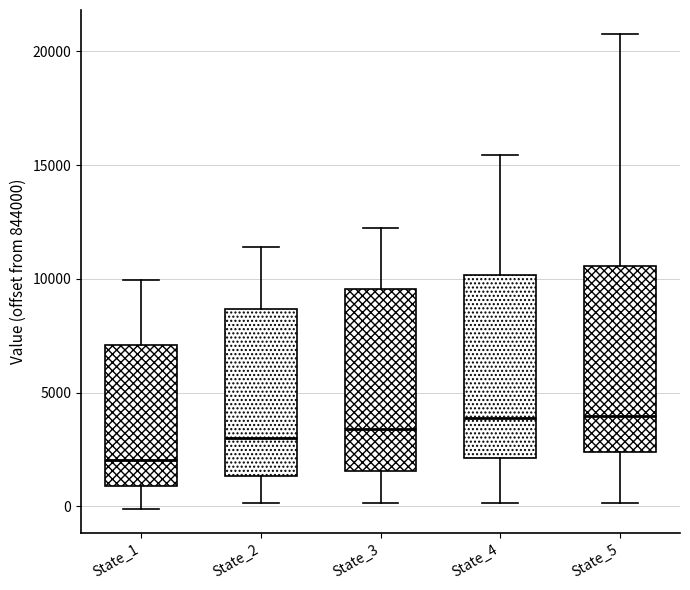

Reading left to right, read every box against the y-axis: the position of its median line, the range the box covers, and the ends of its whiskers. The values are not printed on the chart, so give them approximately, as read against the axis.

State_1: median 2000, box 1000 to 7000, whiskers 0 to 10000
State_2: median 3000, box 1500 to 8500, whiskers 0 to 11500
State_3: median 3500, box 1500 to 9500, whiskers 0 to 12000
State_4: median 4000, box 2000 to 10000, whiskers 0 to 15500
State_5: median 4000, box 2500 to 10500, whiskers 0 to 21000